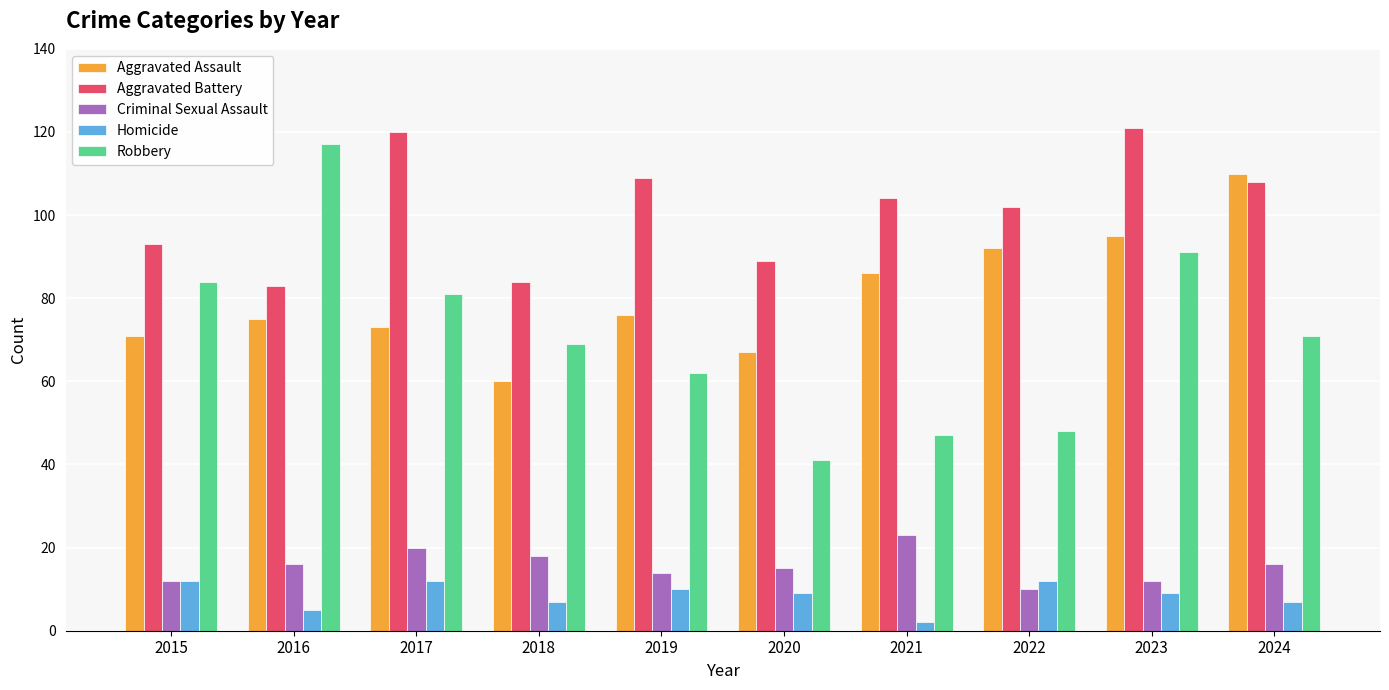

What are all the series names shown in the legend?

Aggravated Assault, Aggravated Battery, Criminal Sexual Assault, Homicide, Robbery